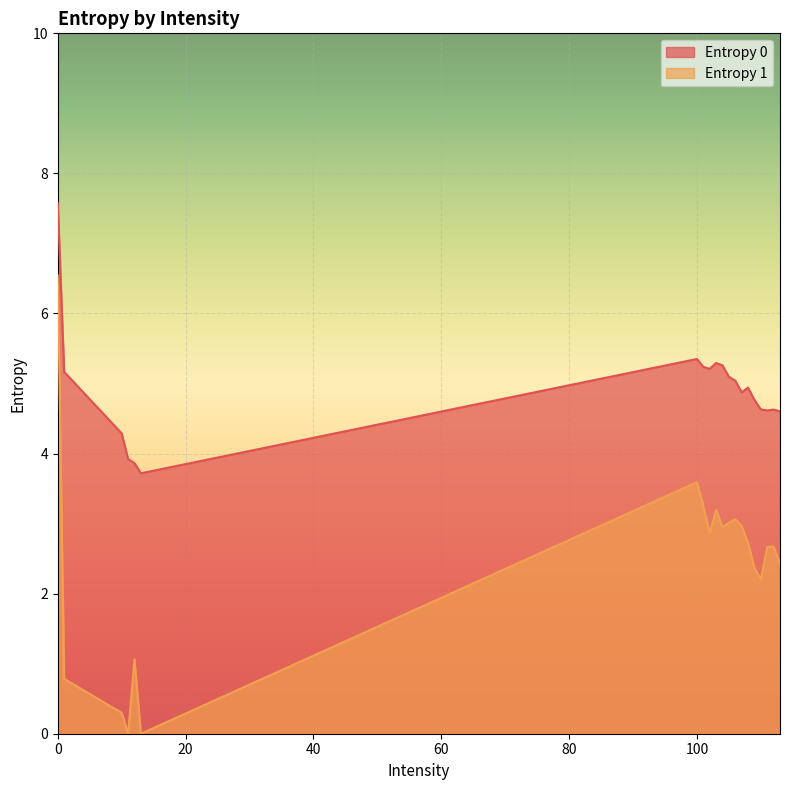

True or false: Entropy 1 and Entropy 0 cross at least once.

False